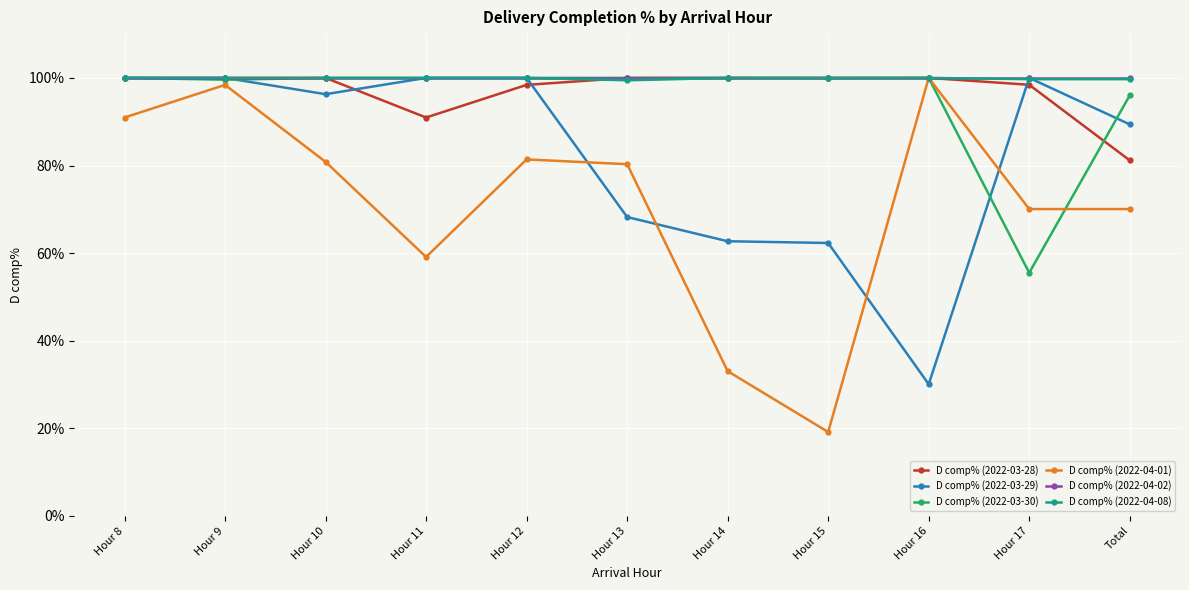

Reading left to right, transcribe all the data shown in this chart.

D comp% (2022-03-28): 1.0	1.0	1.0	0.9	1.0	1.0	1.0	1.0	1.0	1.0	0.8
D comp% (2022-03-29): 1.0	1.0	1.0	1.0	1.0	0.7	0.6	0.6	0.3	1.0	0.9
D comp% (2022-03-30): 1.0	1.0	1.0	1.0	1.0	1.0	1.0	1.0	1.0	0.6	1.0
D comp% (2022-04-01): 0.9	1.0	0.8	0.6	0.8	0.8	0.3	0.2	1.0	0.7	0.7
D comp% (2022-04-02): 1.0	1.0	1.0	1.0	1.0	1.0	1.0	1.0	1.0	1.0	1.0
D comp% (2022-04-08): 1.0	1.0	1.0	1.0	1.0	1.0	1.0	1.0	1.0	1.0	1.0